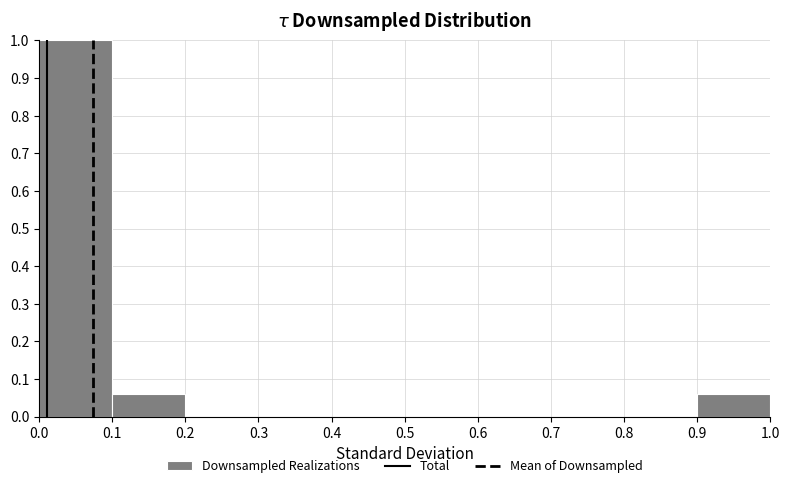

Over which range of the x-axis is the bar tallest?

0.0 to 0.1